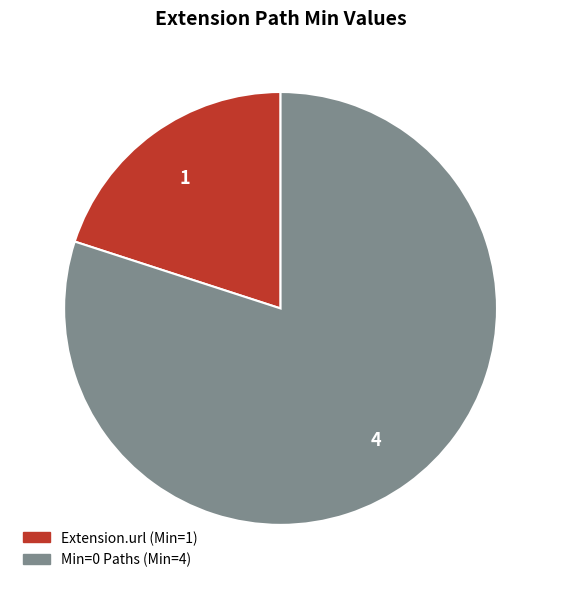

Is there a majority slice in this chart?

Yes